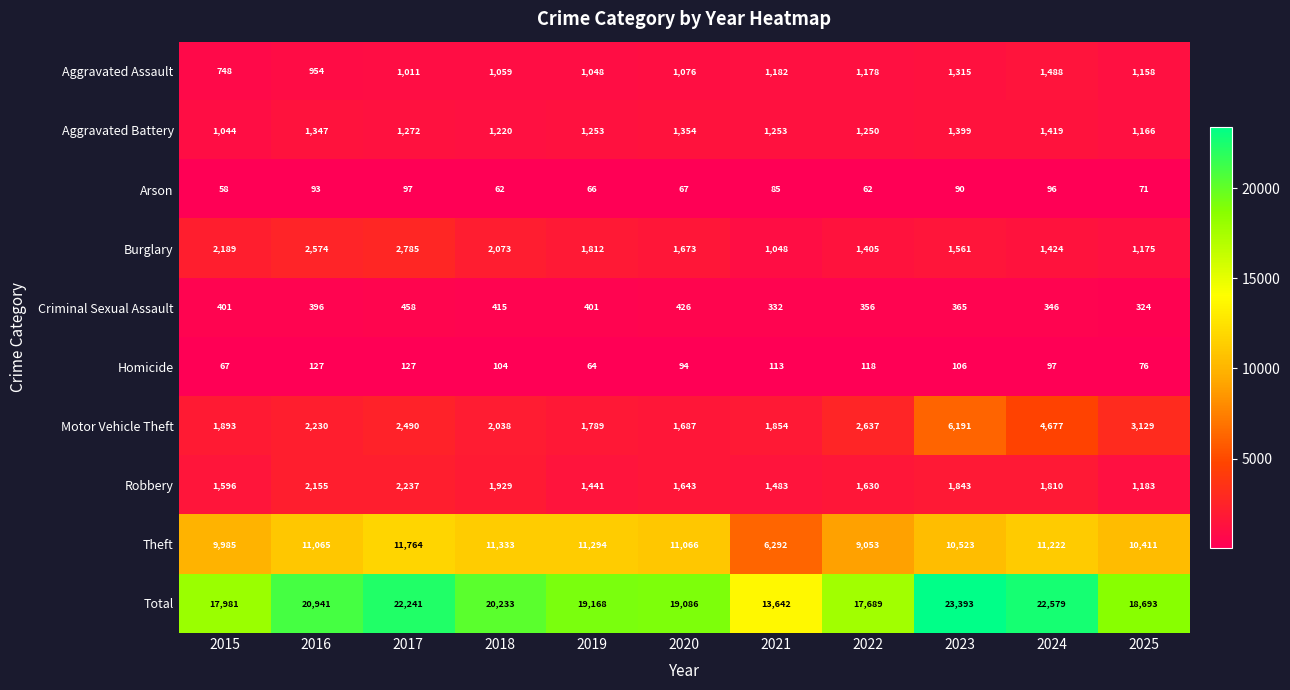

Which series has the largest total across all categories?

Total